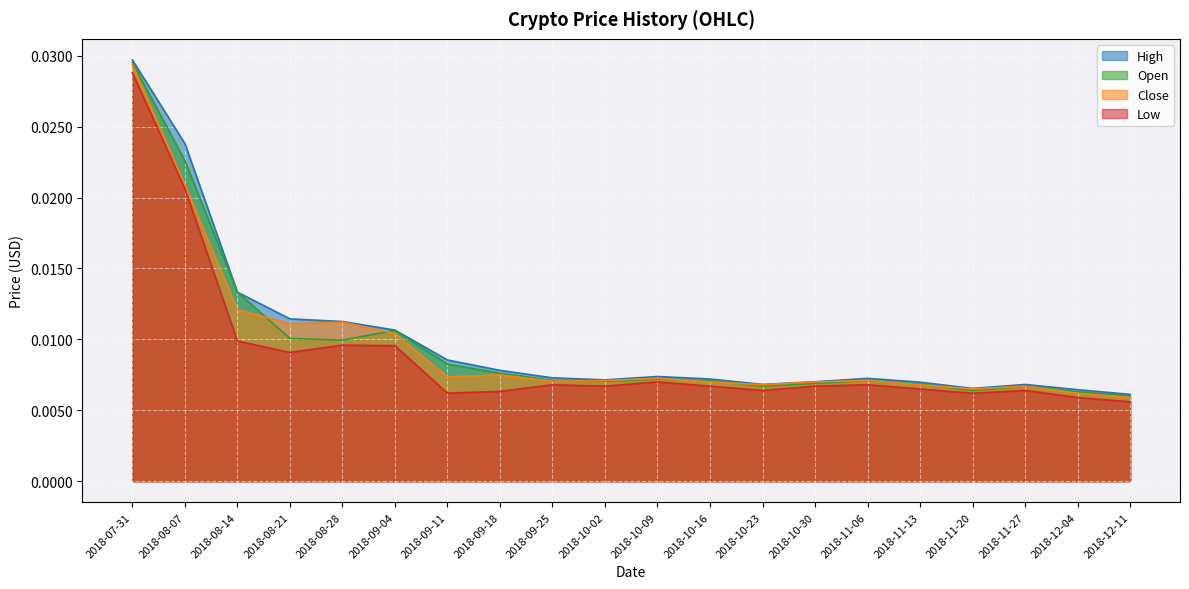

True or false: High and Close cross at least once.

False